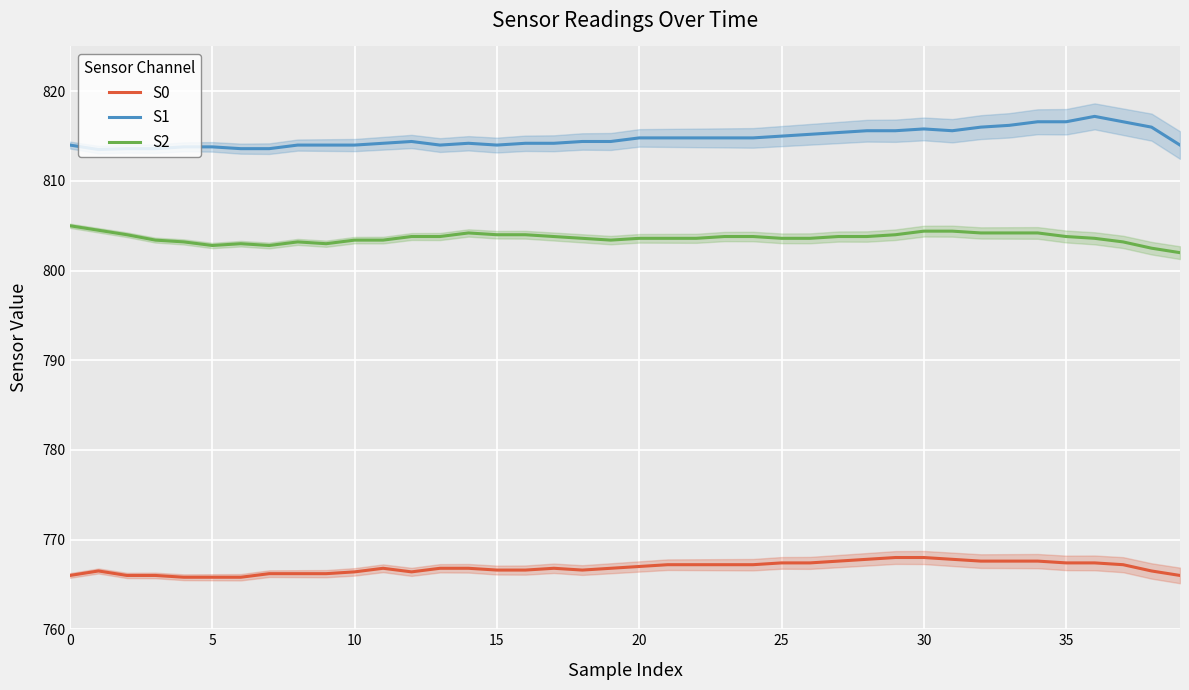

The value of S0 at 35 is 767.4. True or false?

True